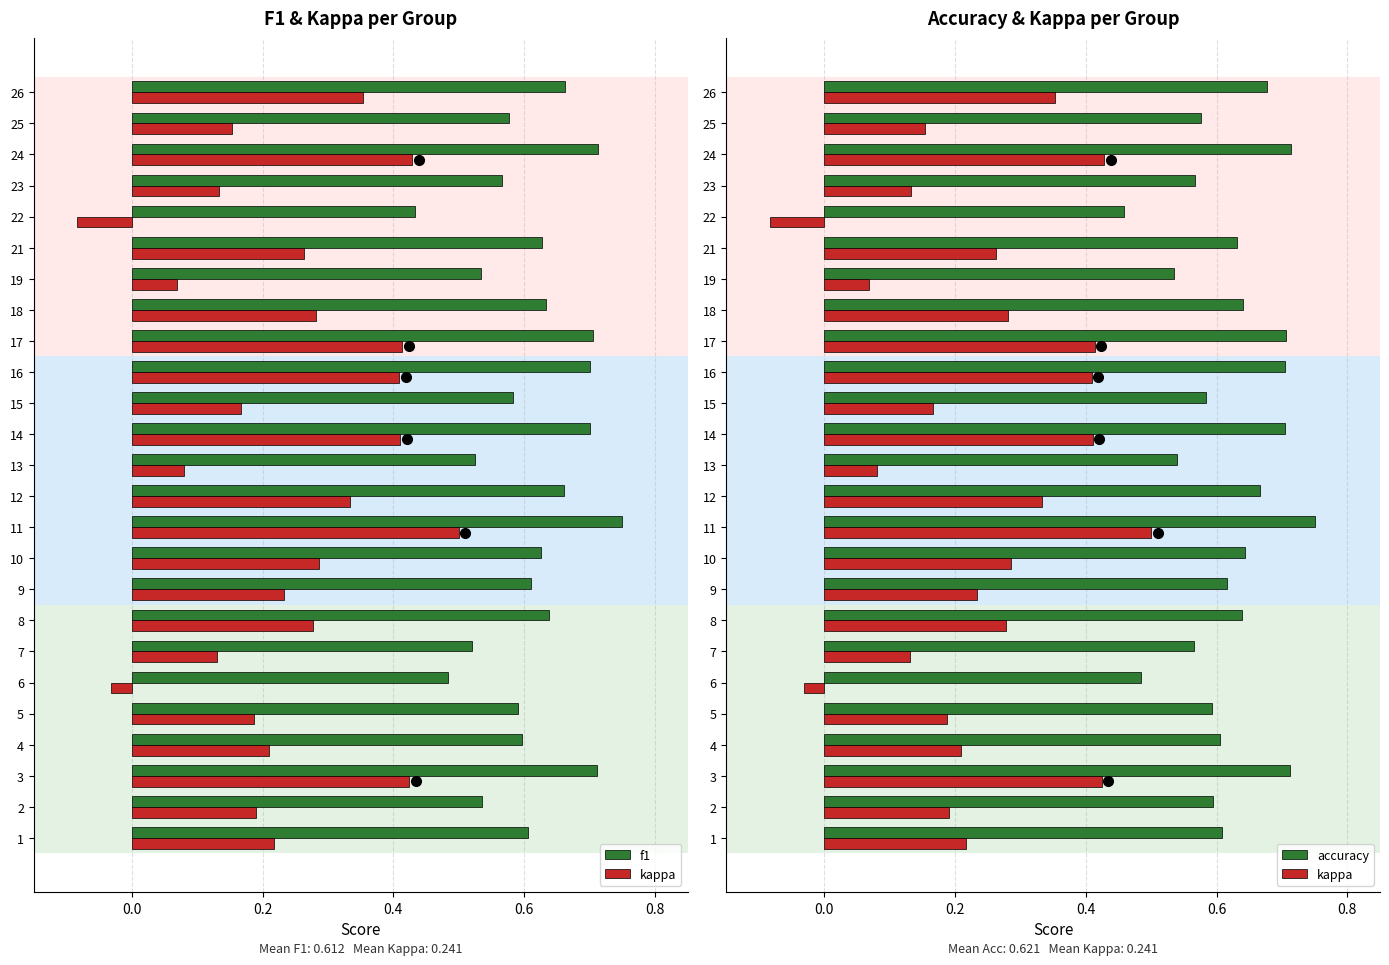

What is the minimum value shown in the chart?

-0.1